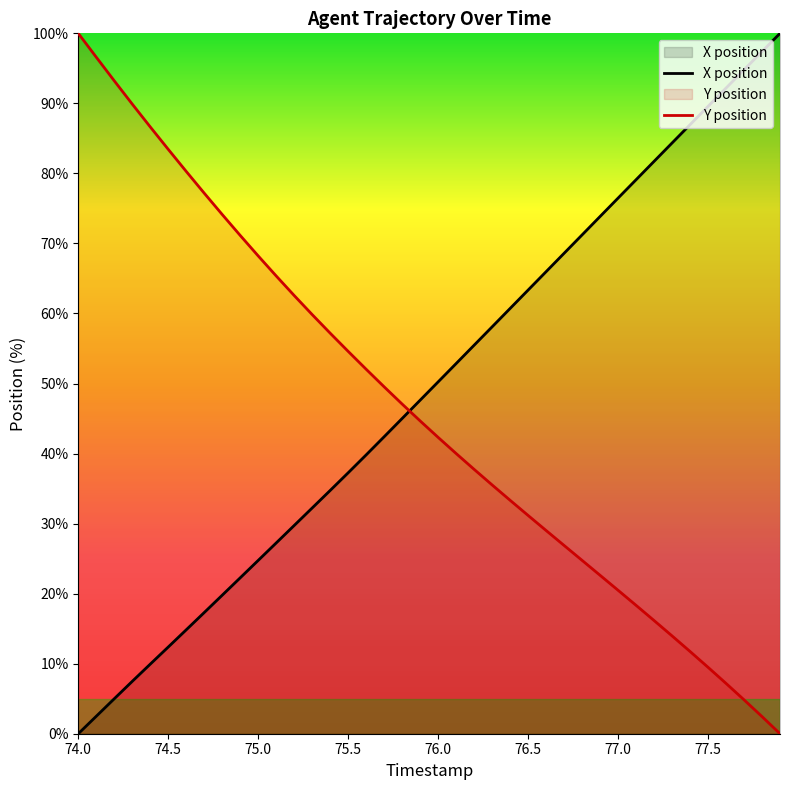

The value of Y at 75.9 is 16.4. True or false?

False